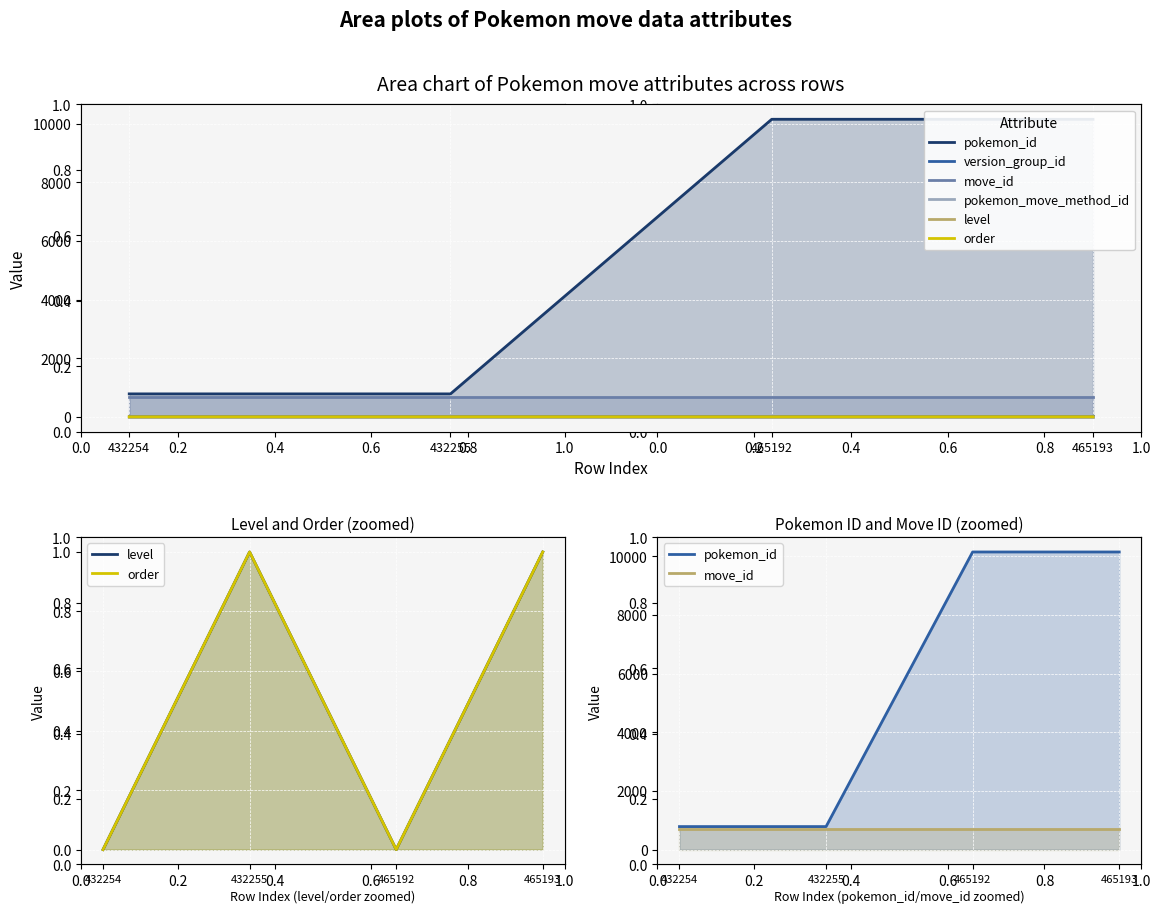

Is it true that order equals 0 at 432254?

True